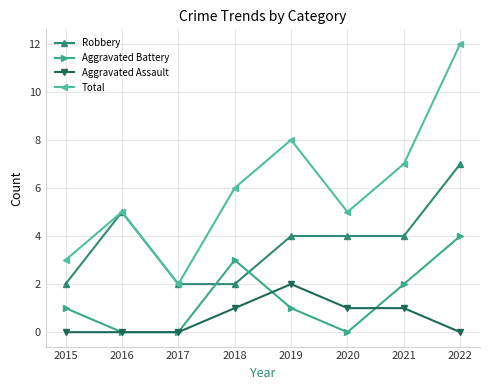

True or false: Aggravated Battery and Total cross at least once.

False